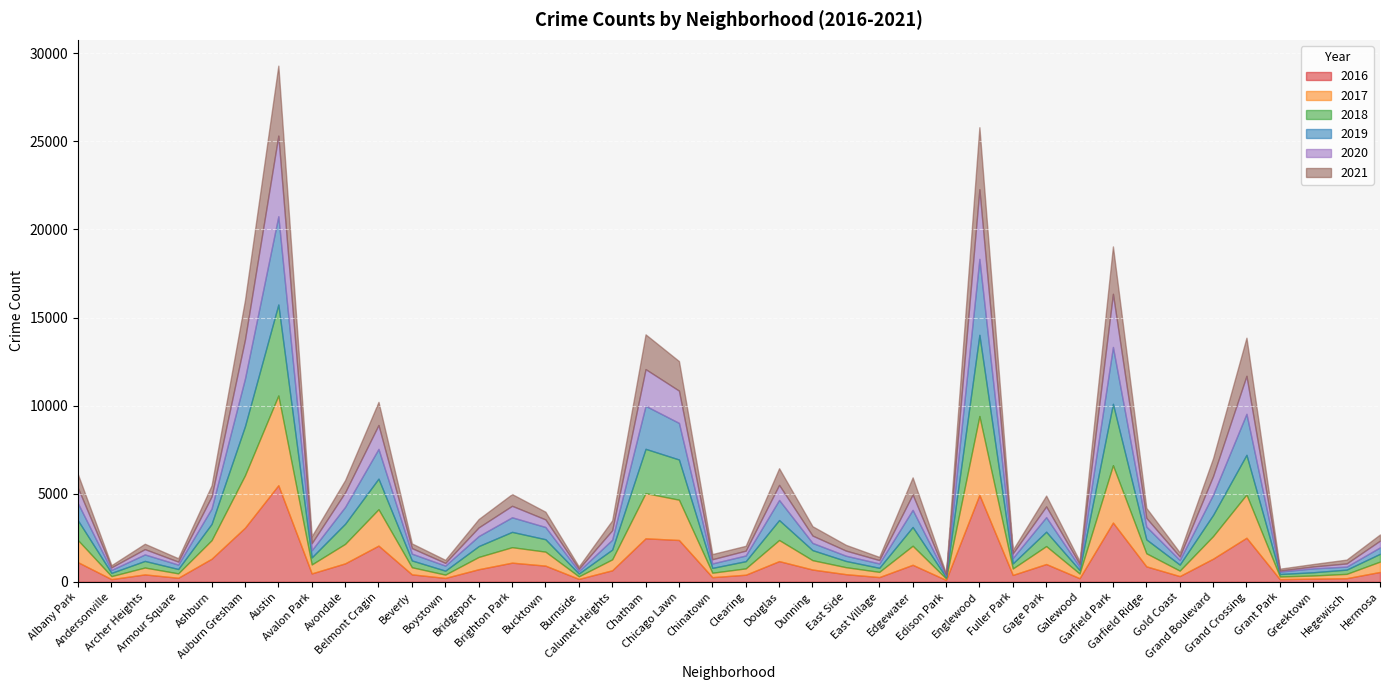

How many categories are shown in the chart?

40